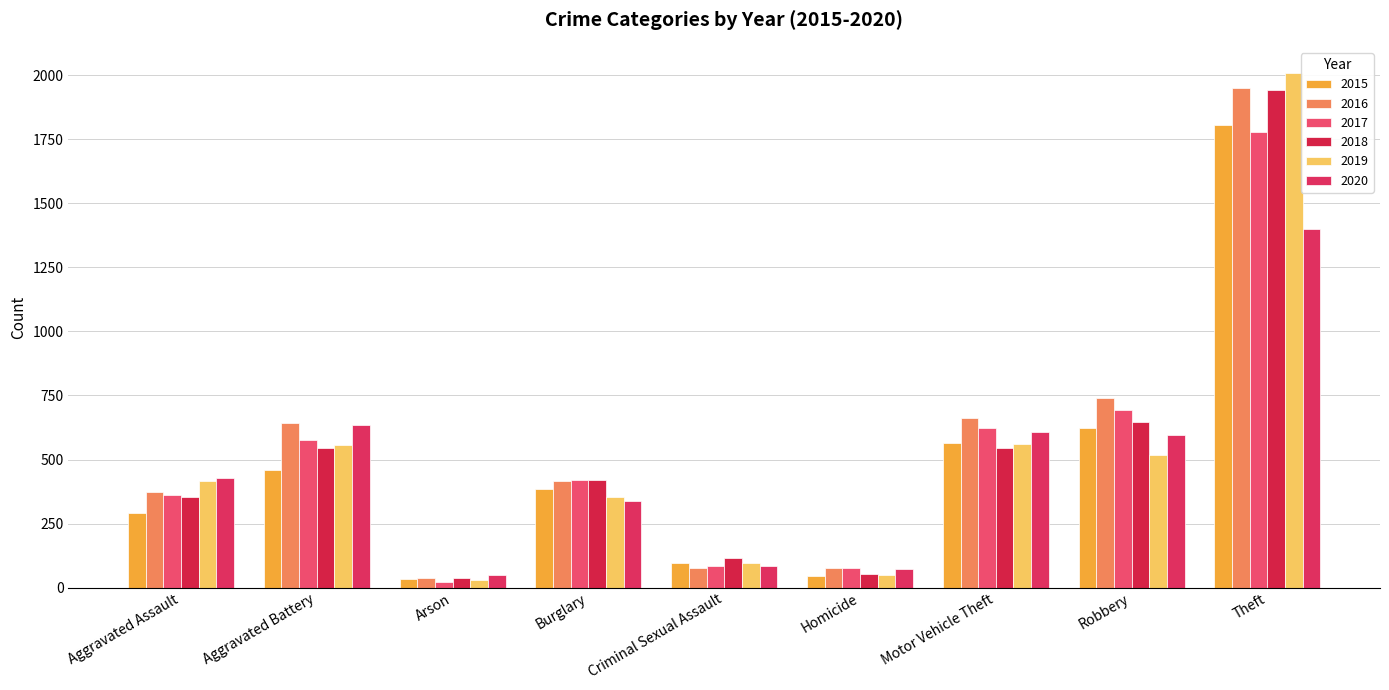

Which series has the widest spread of values?

2019